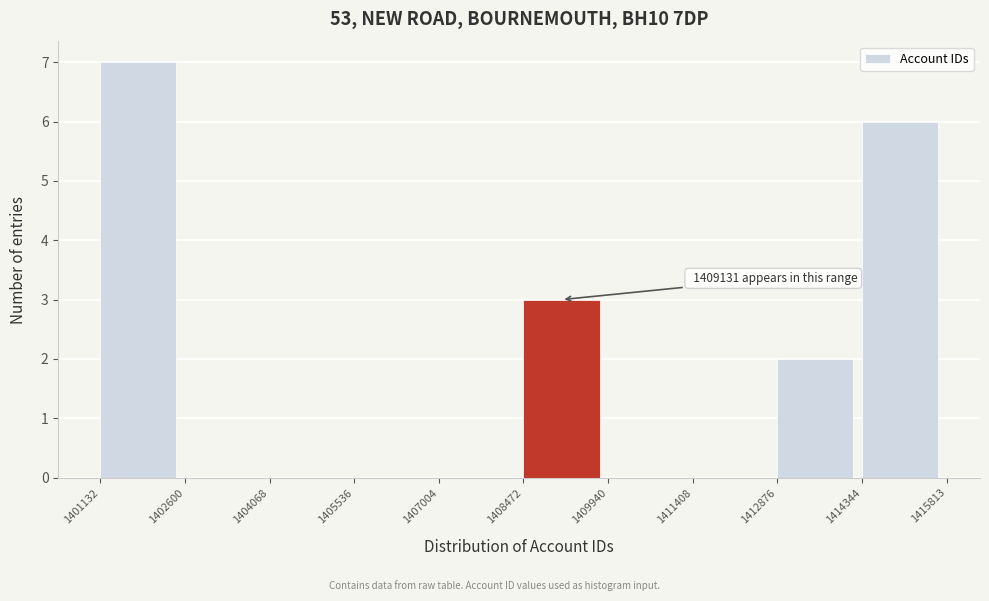

Which range on the x-axis has the tallest bar?

1401132 to 1402600